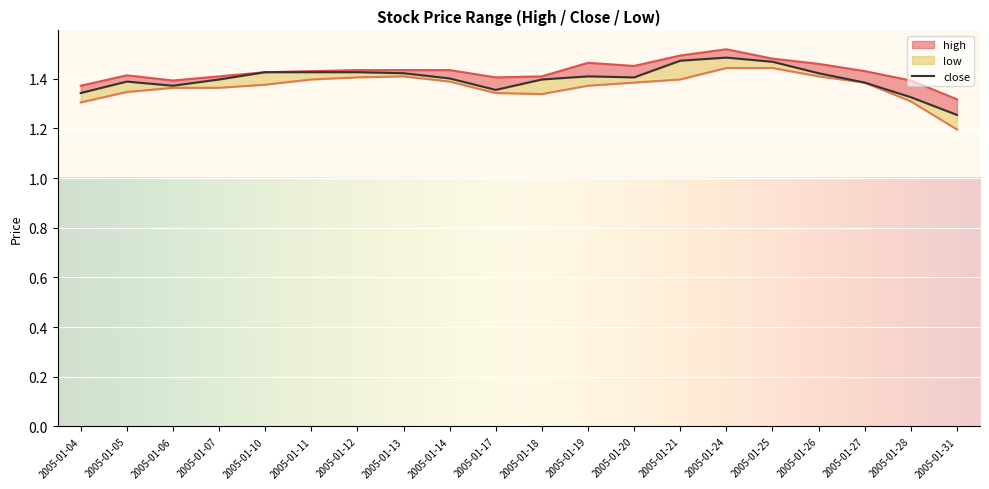

How many series are shown in this chart?

3